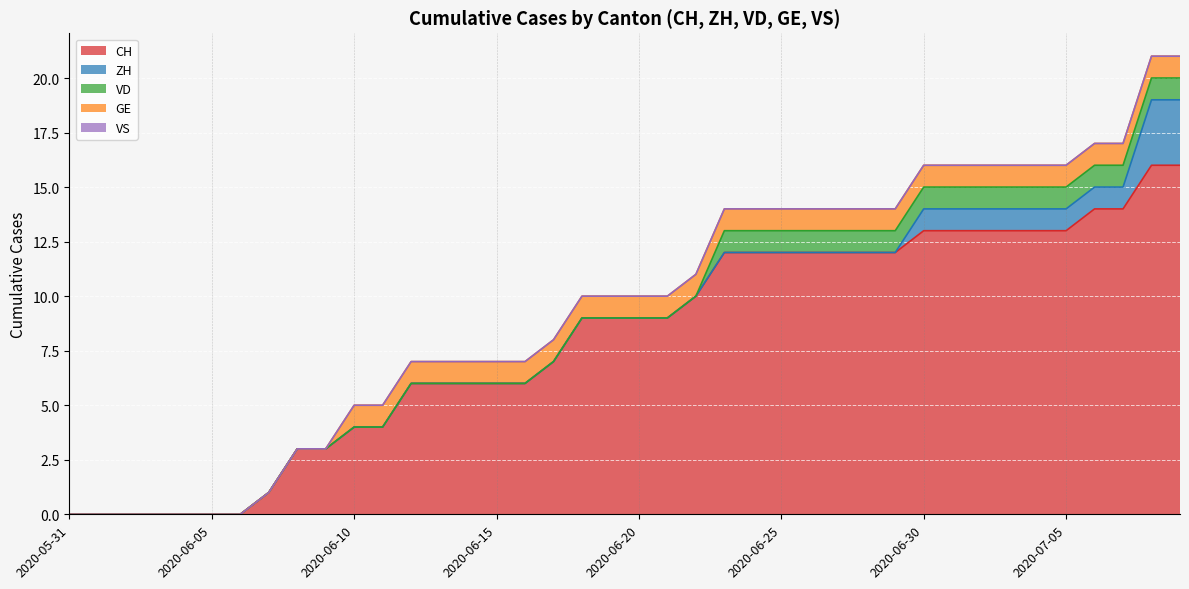

What are all the series names shown in the legend?

CH, ZH, VD, GE, VS